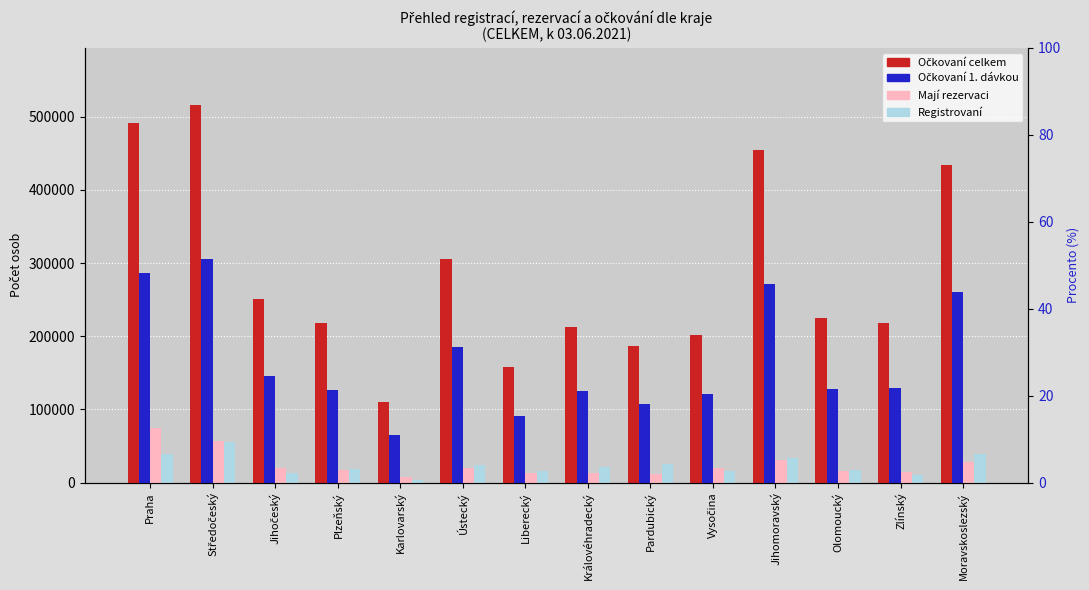

How many bars are there in total?

56